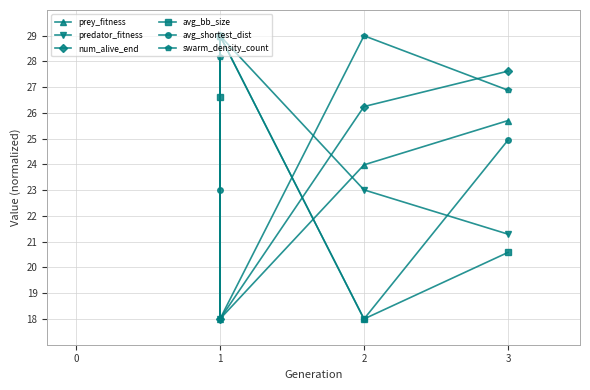

What is the difference between the maximum and minimum values in the prey_fitness series?

11.0